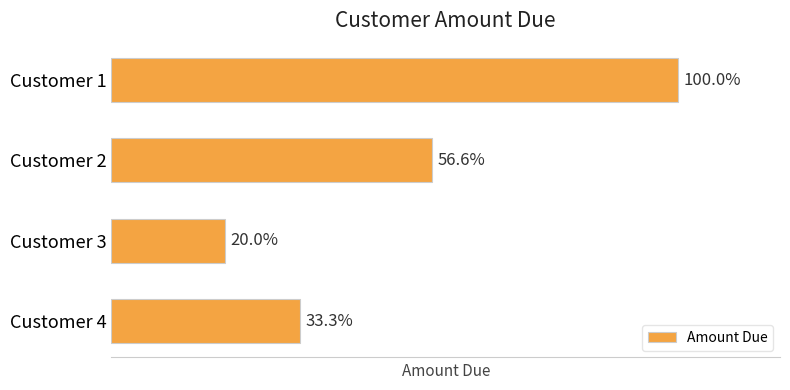

Are the bars horizontal?

Yes